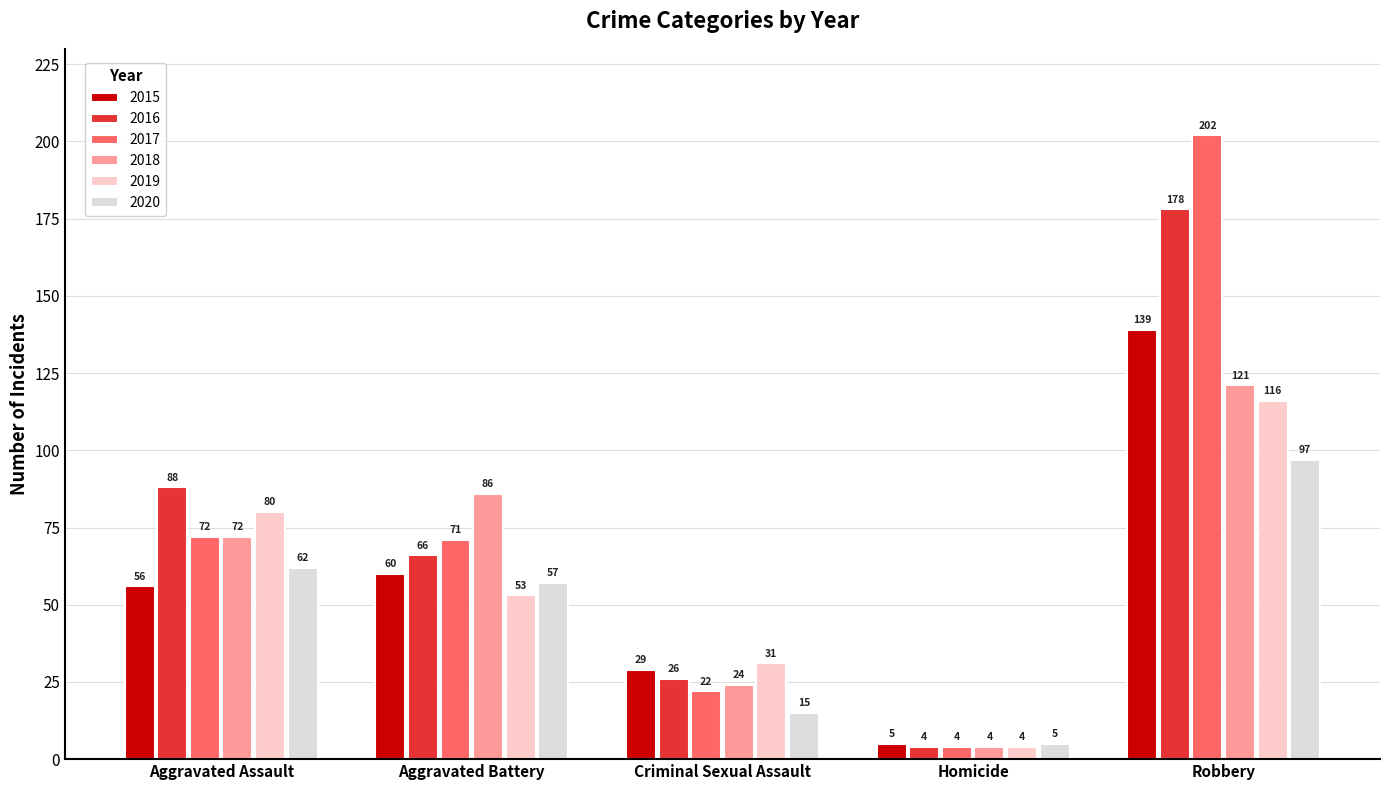

What is the difference between the second highest and second lowest values in the 2016 series?

62